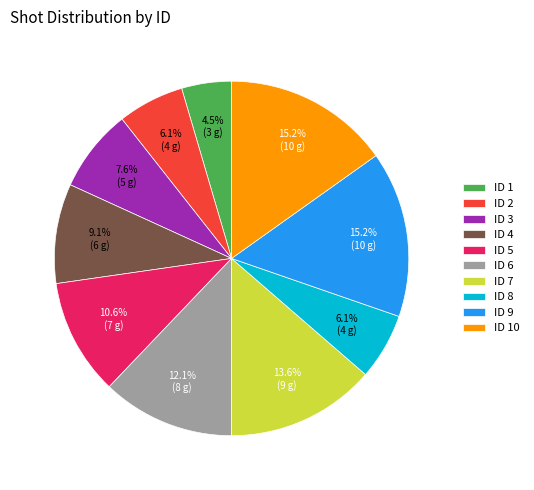

How many slices are in this pie chart?

10